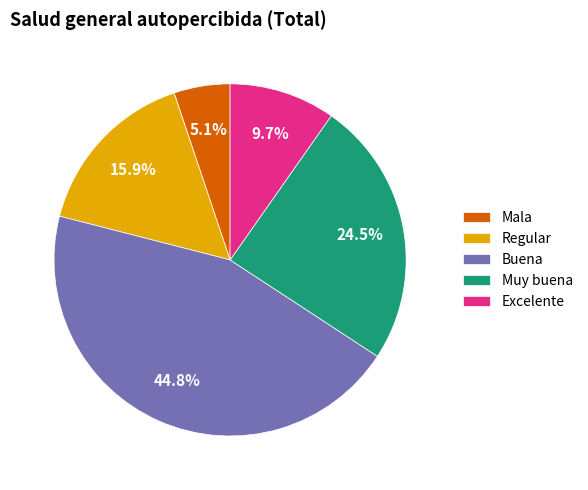

Is it true that Regular is 33% of the pie?

False